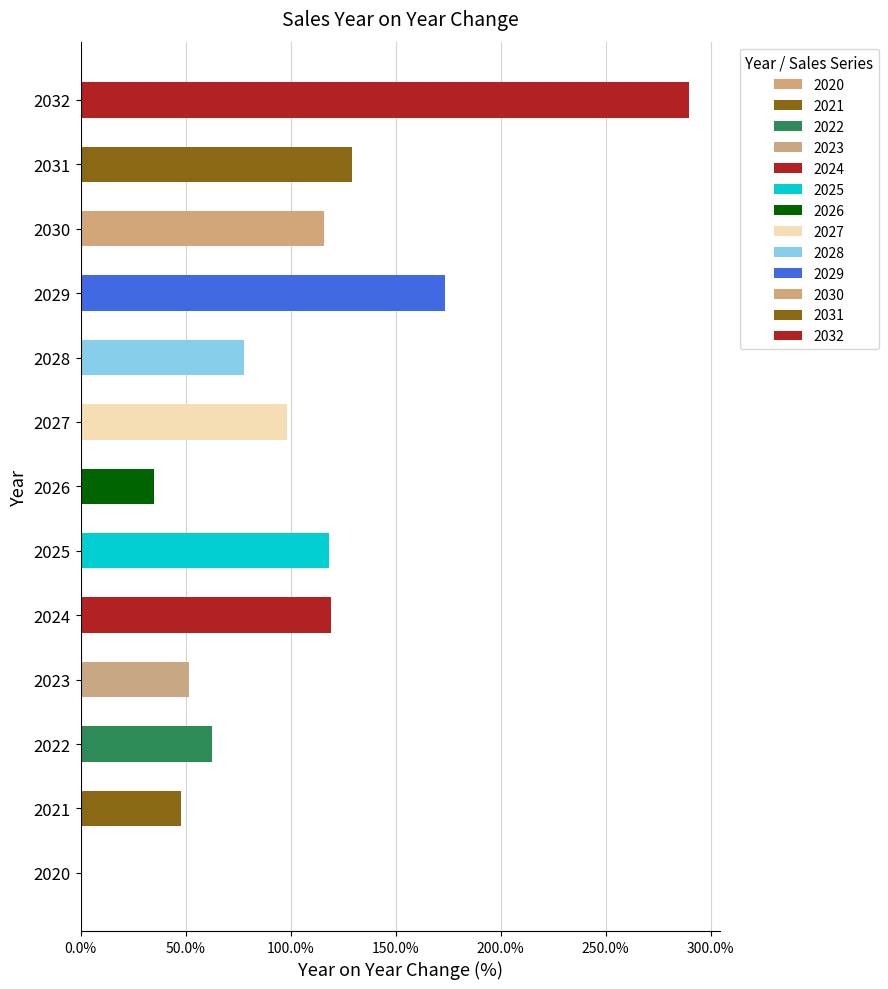

What is the greatest value displayed?

289.9